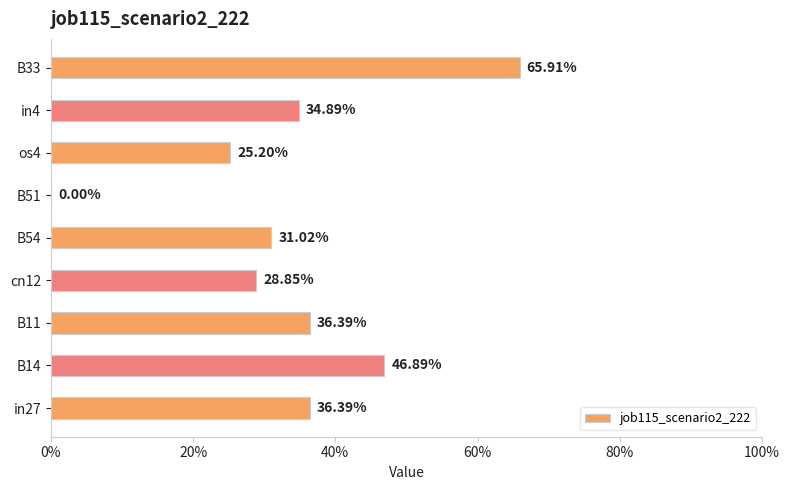

Are the bars horizontal?

Yes